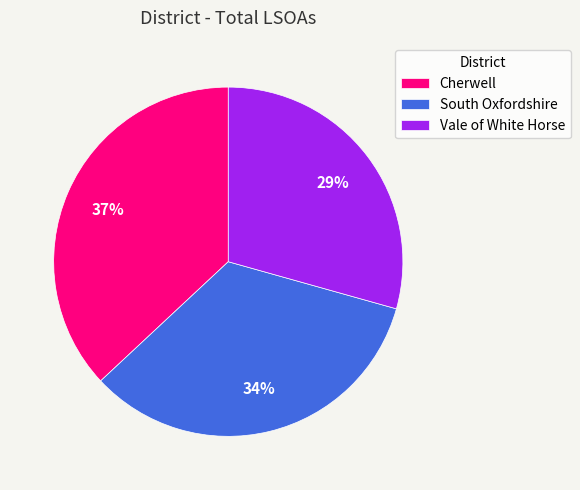

What is the smallest slice in the pie chart?

Vale of White Horse